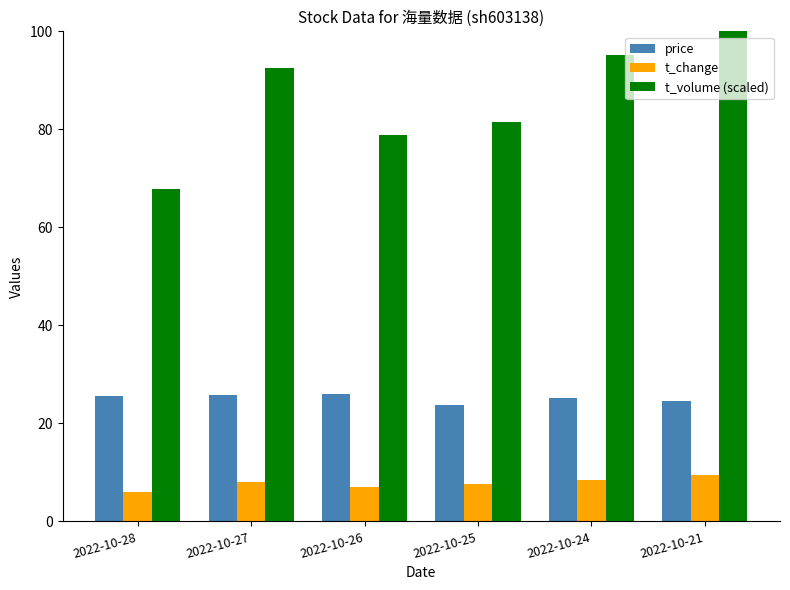

Read the price value at 2022-10-28.

25.6